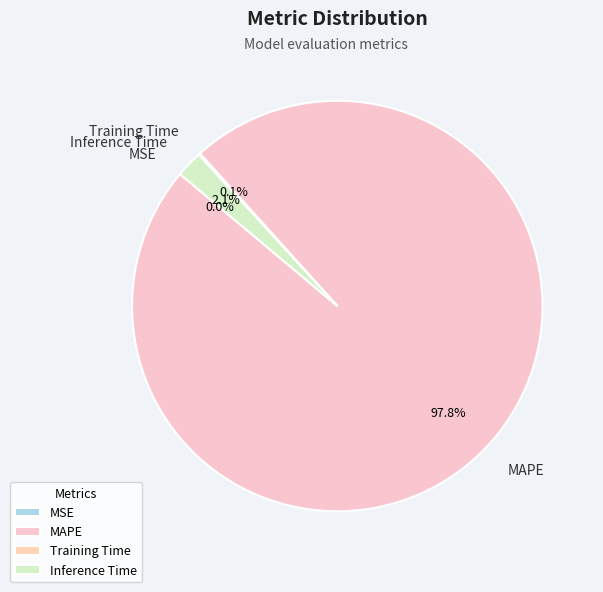

Is the sum of MAPE and Inference Time greater than half?

Yes